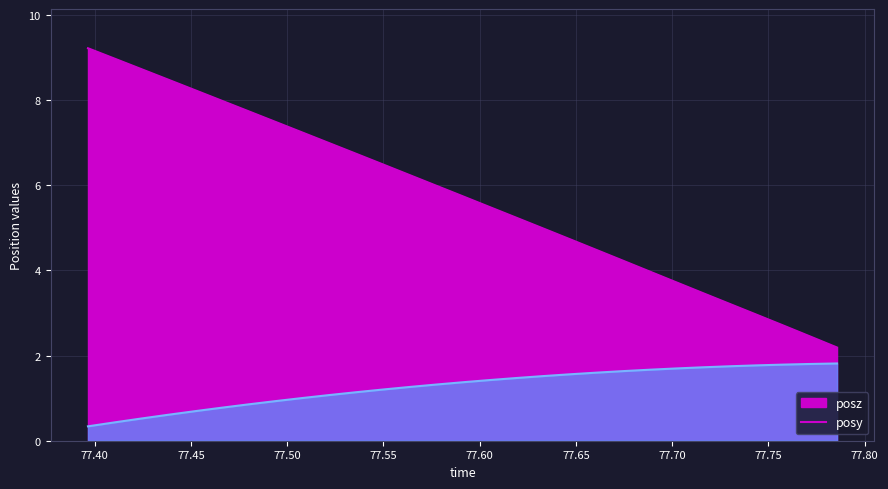

Reading left to right, what are all the values shown in this chart?

posy: 0.3	0.4	0.5	0.6	0.7	0.8	0.9	0.9	1.0	1.1	1.1	1.2	1.3	1.3	1.4	1.4	1.5	1.5	1.6	1.6	1.6	1.7	1.7	1.7	1.7	1.8	1.8	1.8	1.8
posz: 9.2	9.0	8.7	8.5	8.2	8.0	7.7	7.5	7.2	7.0	6.7	6.5	6.2	6.0	5.7	5.5	5.2	5.0	4.7	4.5	4.2	4.0	3.7	3.5	3.2	3.0	2.7	2.5	2.2